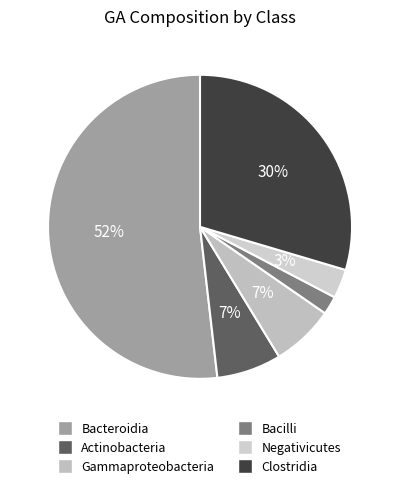

How many slices are in this pie chart?

6